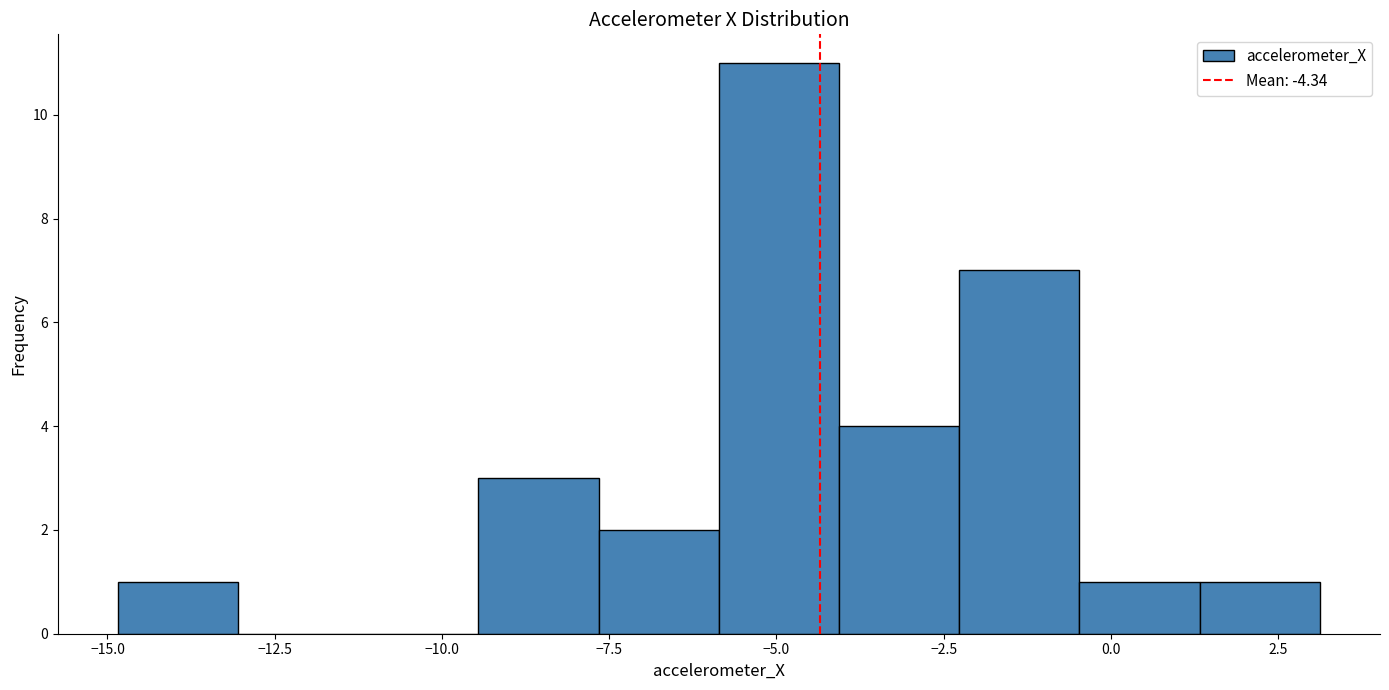

Read against the x-axis, roughly where is the centre of the tallest bar?

-5.0